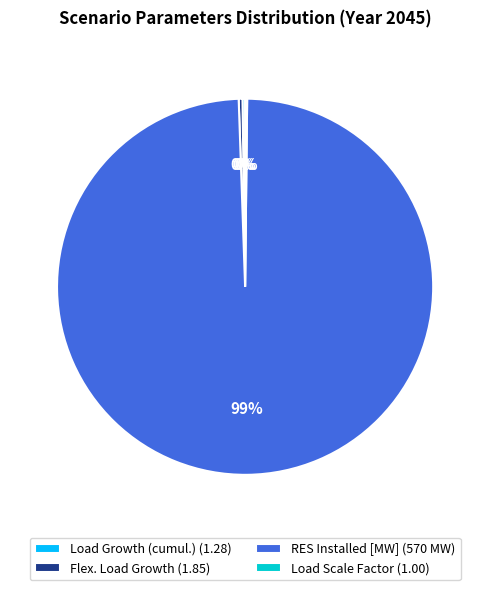

To the nearest percent, what is the average slice percentage?

25%